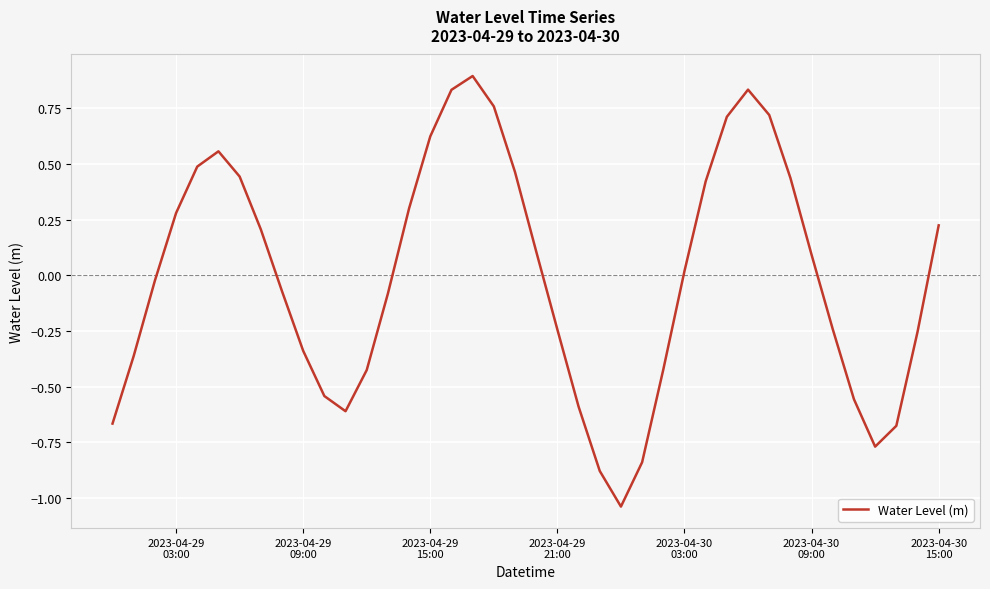

What is the difference between the maximum and minimum values?

1.9